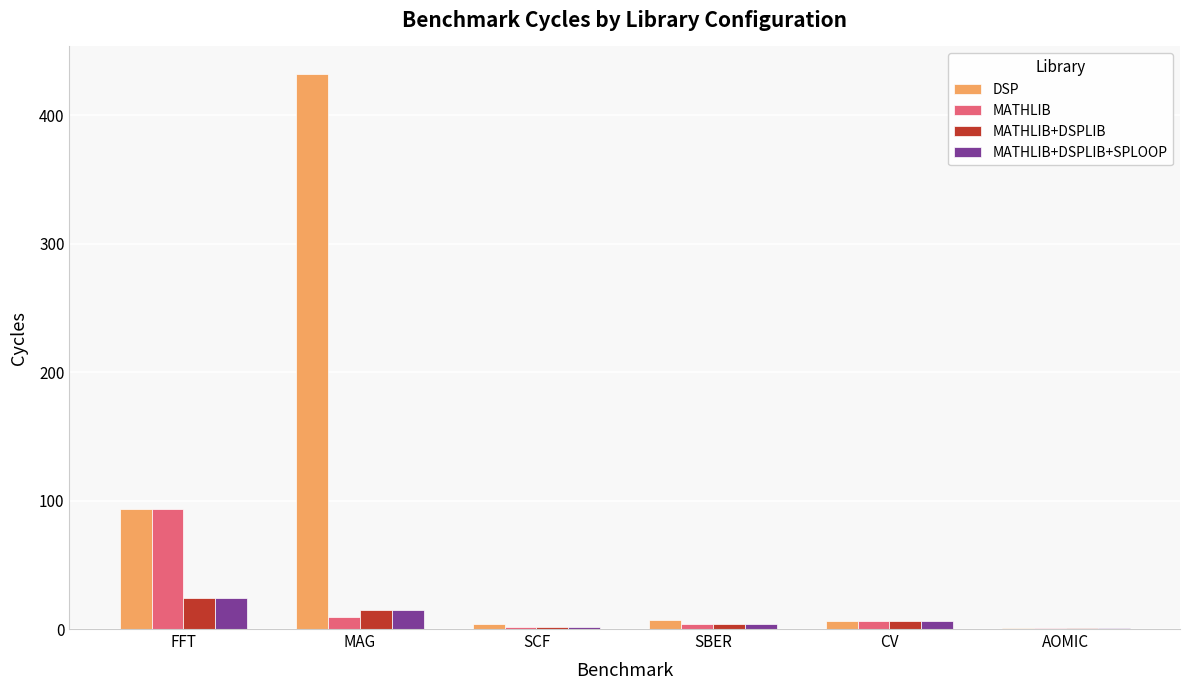

Between MAG and AOMIC, which series saw the biggest shift?

DSP